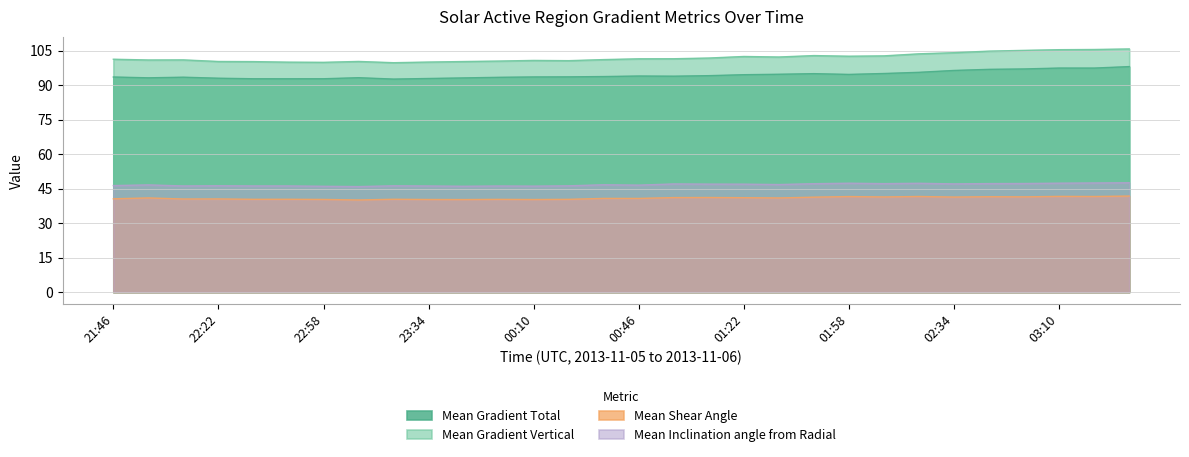

What is the average value of the Mean Gradient Total series?

94.4